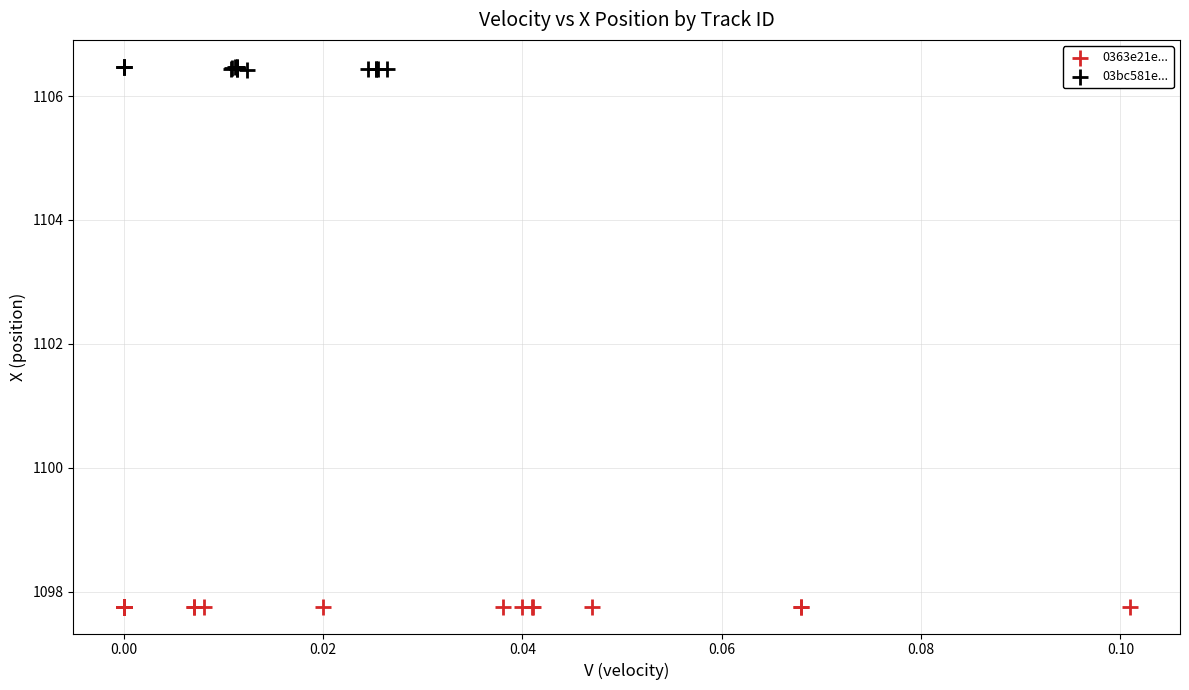

Which series reaches the maximum Y coordinate?

03bc581e...